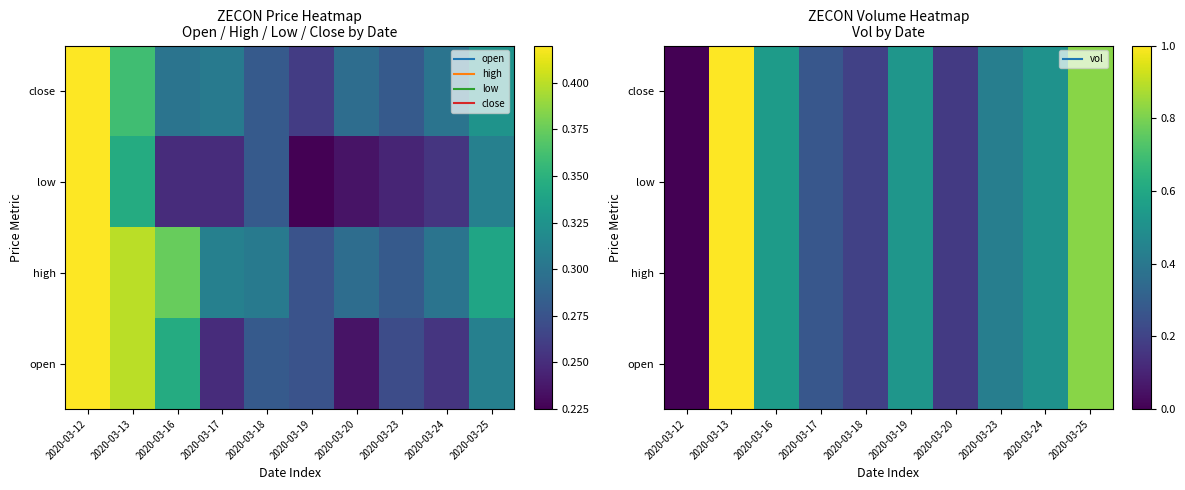

True or false: high has a value of 0.6 at 2020-03-13.

False